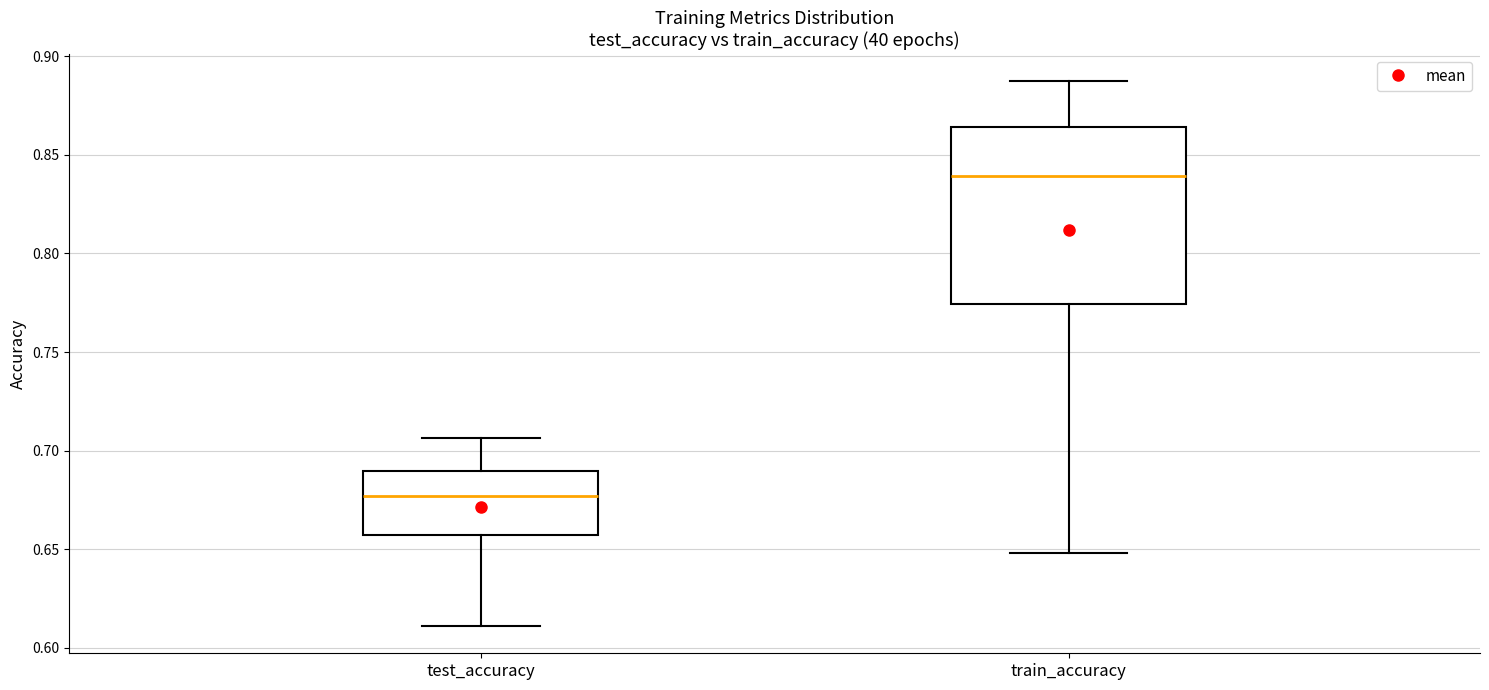

Reading left to right, transcribe this box plot: for each box, give where its median line is, the range the box spans, and where its two whiskers end, as read against the y-axis. The values are not printed on the chart, so give them approximately, as read against the axis.

test_accuracy: median 0.675, box 0.655 to 0.690, whiskers 0.610 to 0.705
train_accuracy: median 0.840, box 0.775 to 0.865, whiskers 0.650 to 0.885